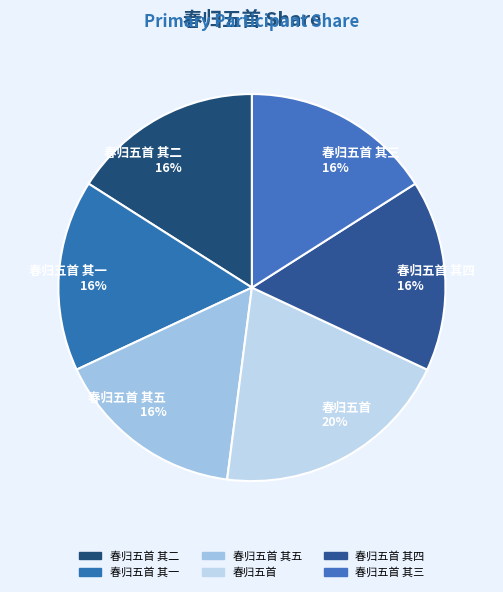

What is the largest slice in the pie chart?

春归五首